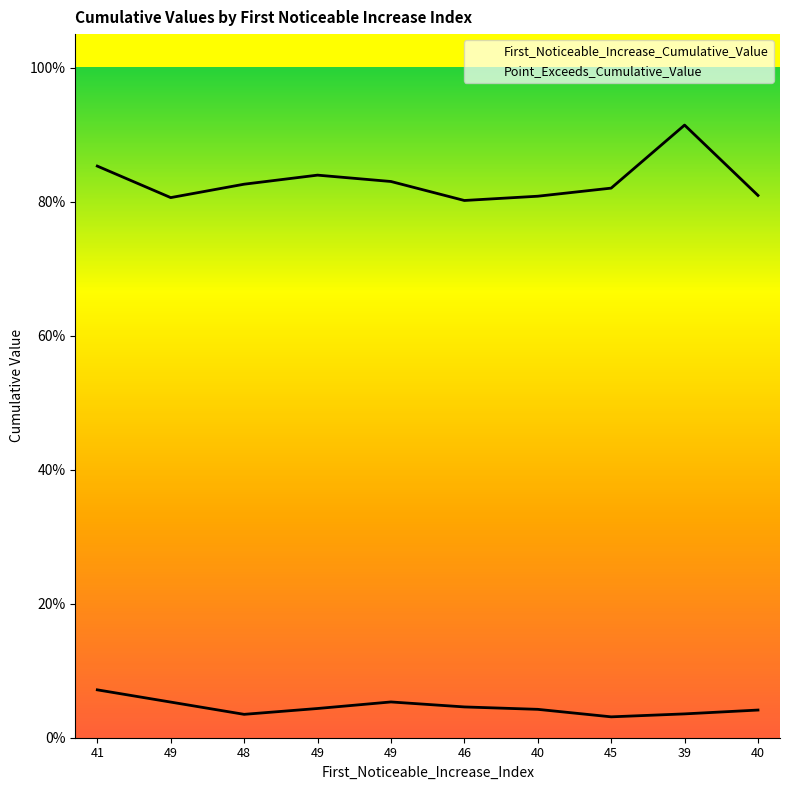

True or false: Point_Exceeds_Cumulative_Value has a value of 0.9 at 41.

True